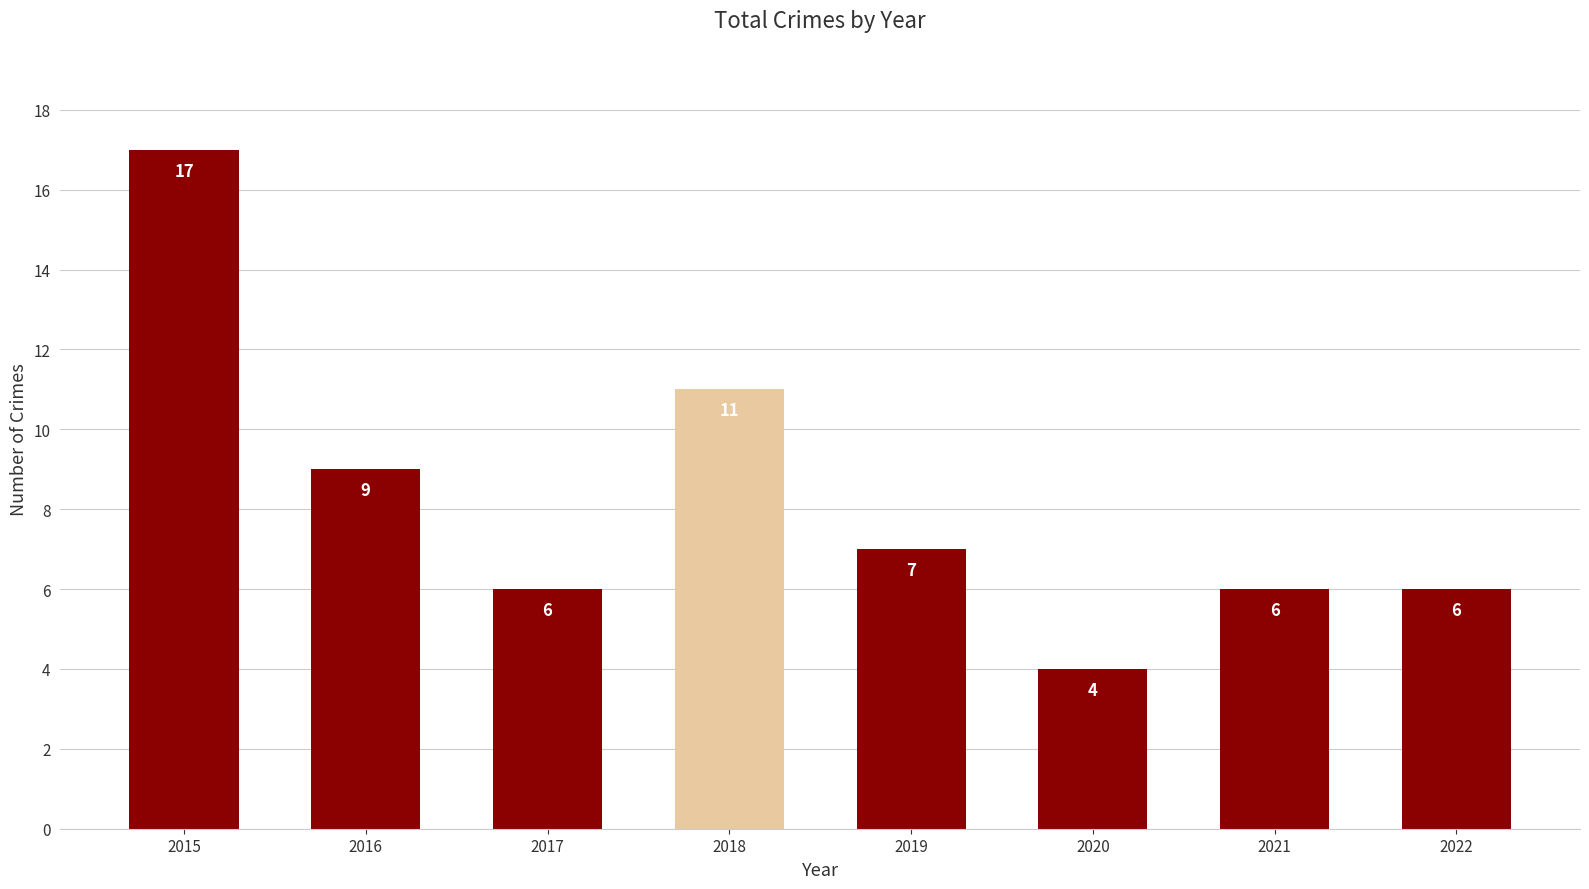

What is the average value?

8